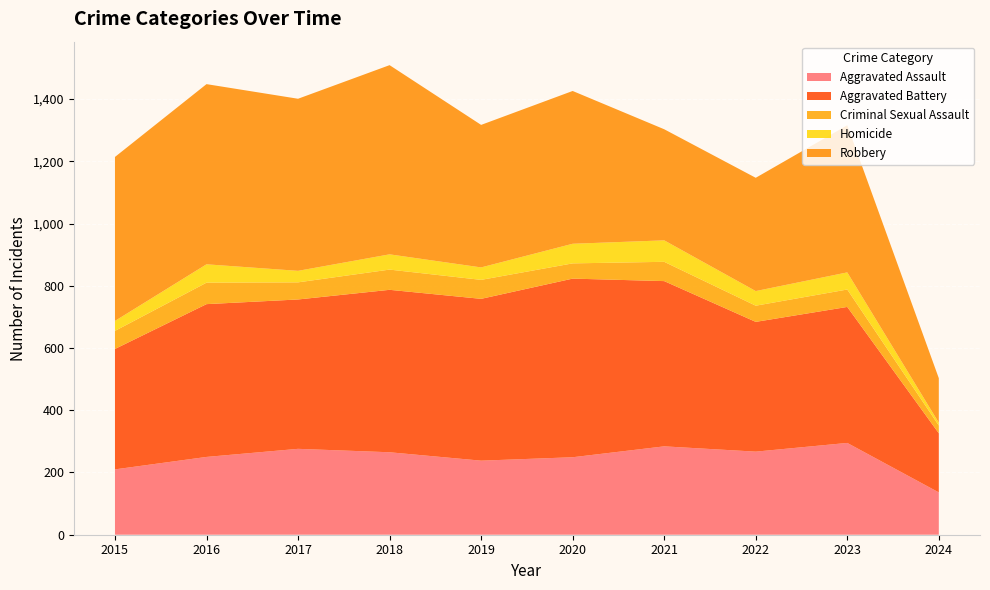

Reading left to right, transcribe all the data shown in this chart.

Aggravated Assault: 2015=210	2016=250	2017=276	2018=265	2019=238	2020=249	2021=284	2022=267	2023=295	2024=136
Aggravated Battery: 2015=387	2016=491	2017=480	2018=522	2019=520	2020=574	2021=531	2022=417	2023=437	2024=190
Criminal Sexual Assault: 2015=58	2016=69	2017=55	2018=65	2019=61	2020=49	2021=62	2022=52	2023=56	2024=25
Homicide: 2015=32	2016=59	2017=37	2018=49	2019=40	2020=63	2021=69	2022=47	2023=55	2024=9
Robbery: 2015=527	2016=579	2017=553	2018=608	2019=458	2020=491	2021=357	2022=364	2023=473	2024=143